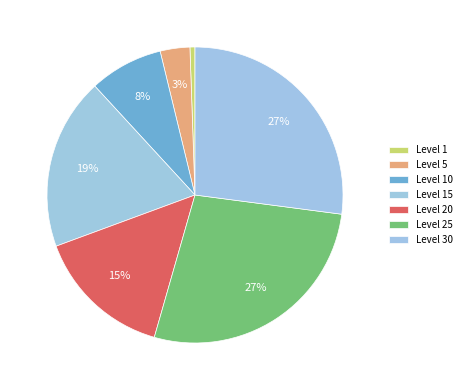

Which slice is the largest?

Leve Level 30